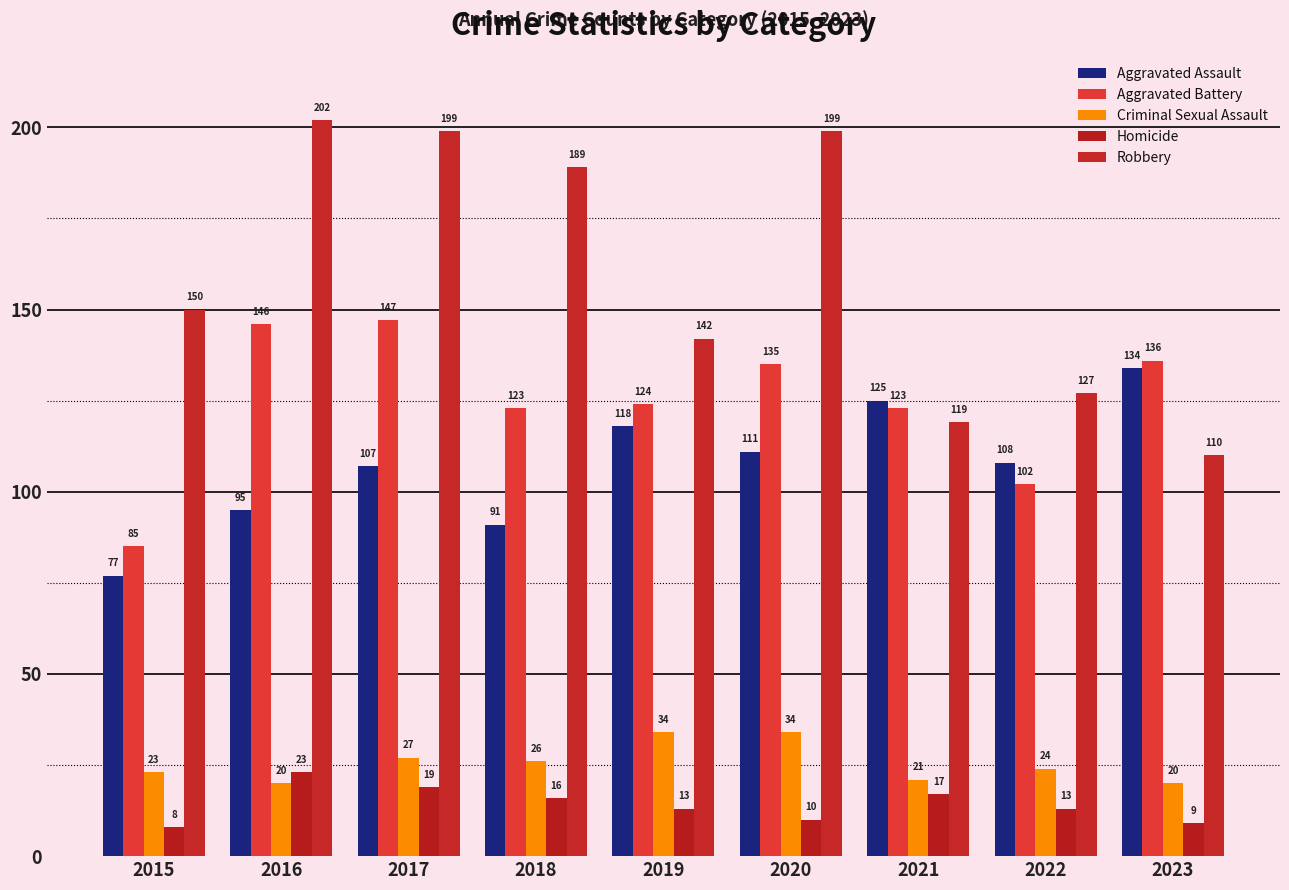

Reading right to left, extract all data points from this chart.

Aggravated Assault: 134	108	125	111	118	91	107	95	77
Aggravated Battery: 136	102	123	135	124	123	147	146	85
Criminal Sexual Assault: 20	24	21	34	34	26	27	20	23
Homicide: 9	13	17	10	13	16	19	23	8
Robbery: 110	127	119	199	142	189	199	202	150